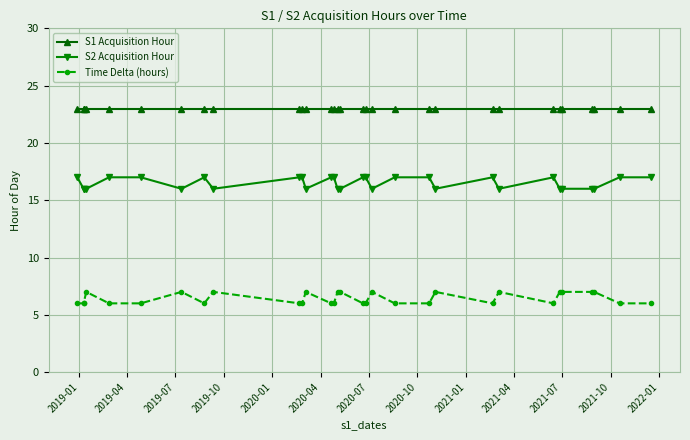

True or false: S1 Acquisition Hour and Time Delta (hours) intersect in this chart.

False